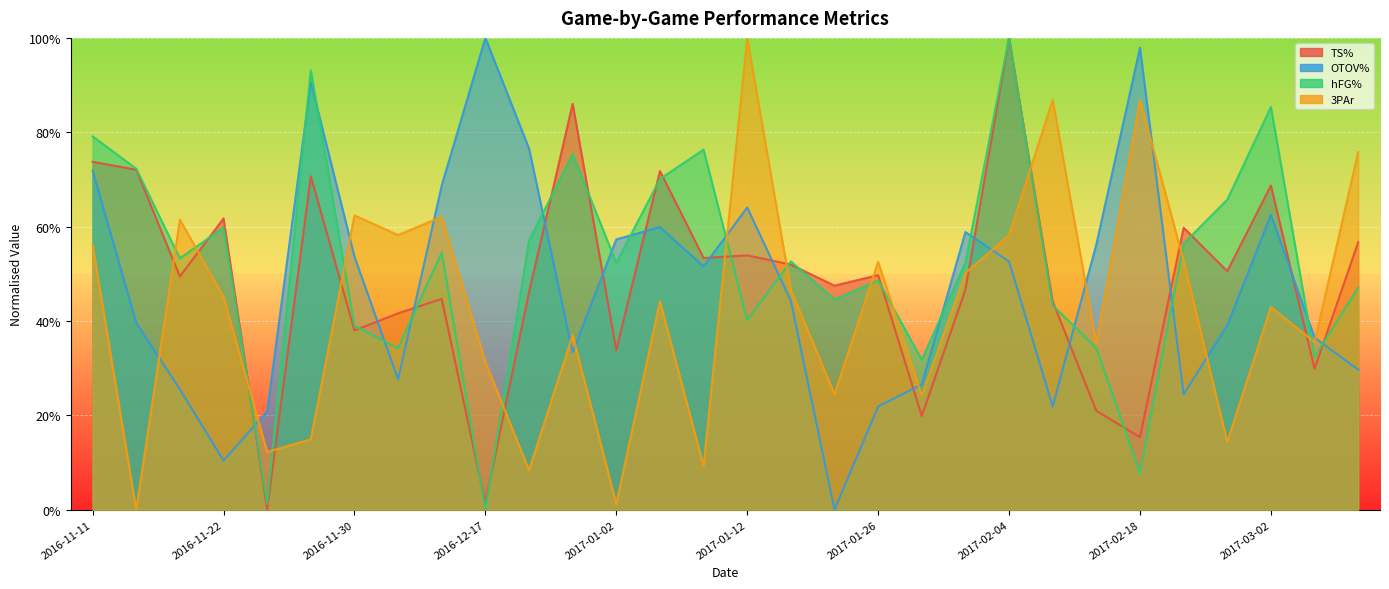

The TS% series shows 0.6 at 2017-02-09. True or false?

False